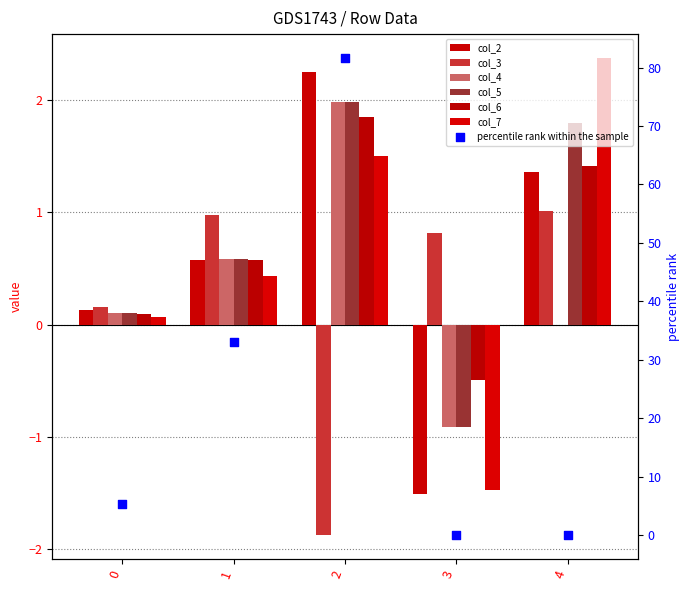

What is the total value across all series at 0?

0.7